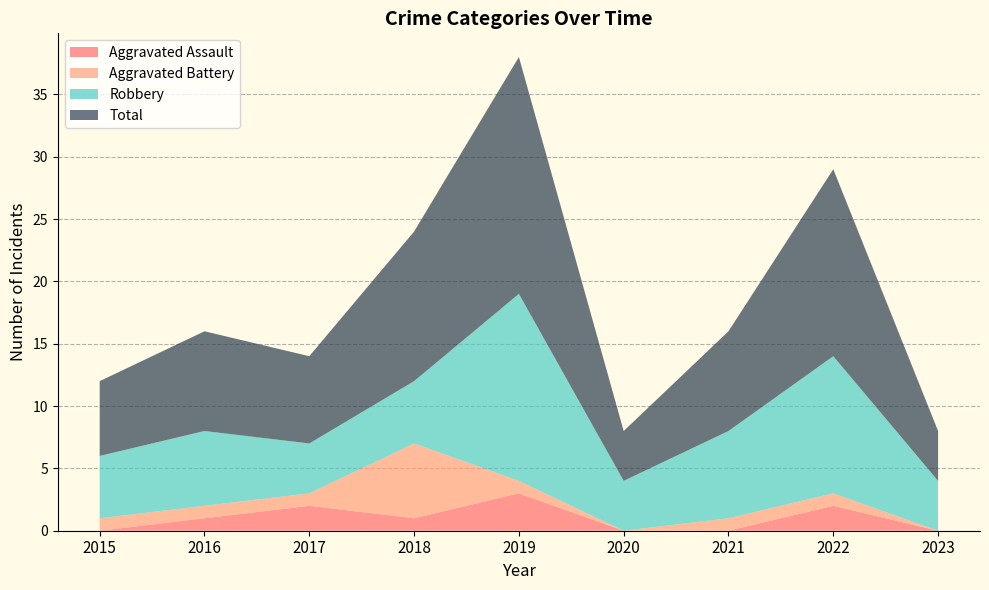

Reading right to left, transcribe all the data shown in this chart.

Aggravated Assault: 2023=0	2022=2	2021=0	2020=0	2019=3	2018=1	2017=2	2016=1	2015=0
Aggravated Battery: 2023=0	2022=1	2021=1	2020=0	2019=1	2018=6	2017=1	2016=1	2015=1
Robbery: 2023=4	2022=11	2021=7	2020=4	2019=15	2018=5	2017=4	2016=6	2015=5
Total: 2023=4	2022=15	2021=8	2020=4	2019=19	2018=12	2017=7	2016=8	2015=6